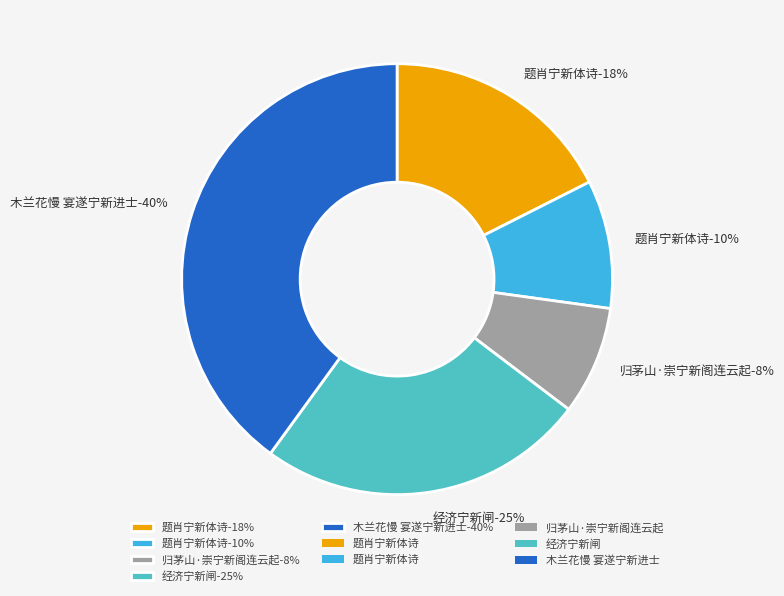

Is 题肖宁新体诗 the majority of the pie?

No